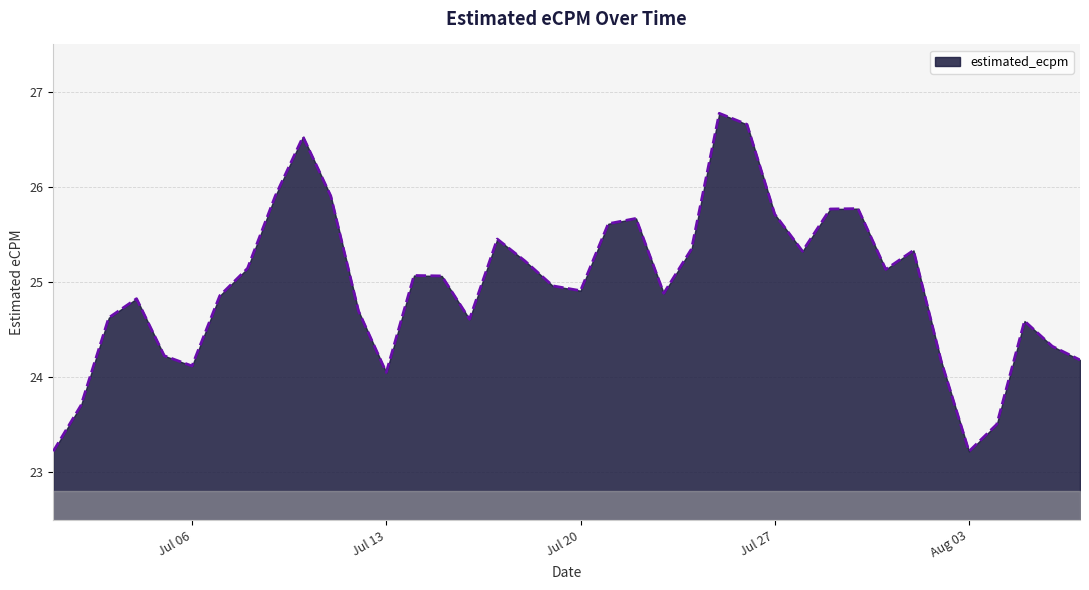

What is the minimum value shown in the chart?

23.2